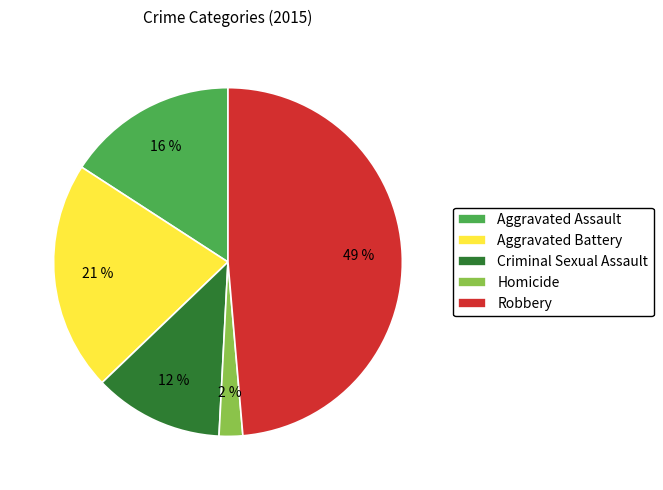

To the nearest percent, what is the average slice percentage?

20%